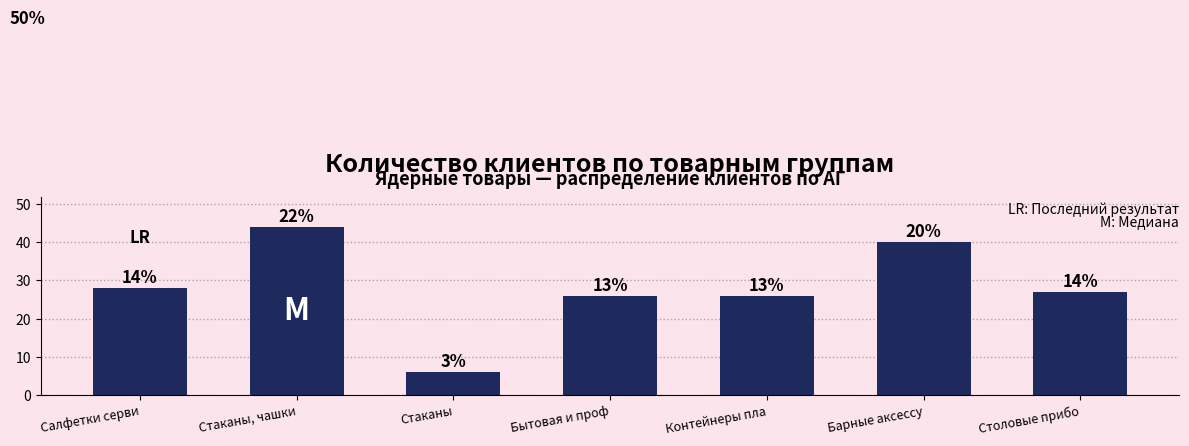

Which has a higher value, Стаканы or Контейнеры пла?

Контейнеры пла